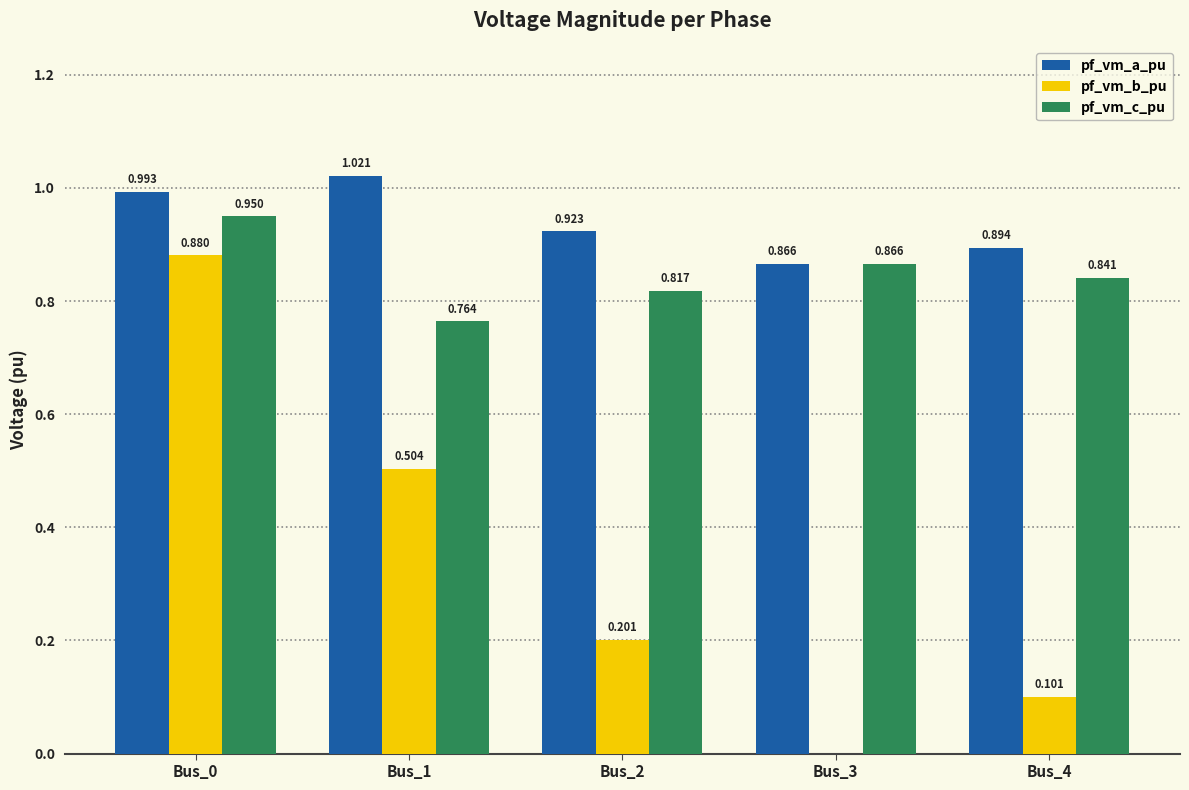

The value of pf_vm_a_pu at Bus_4 is 0.3. True or false?

False